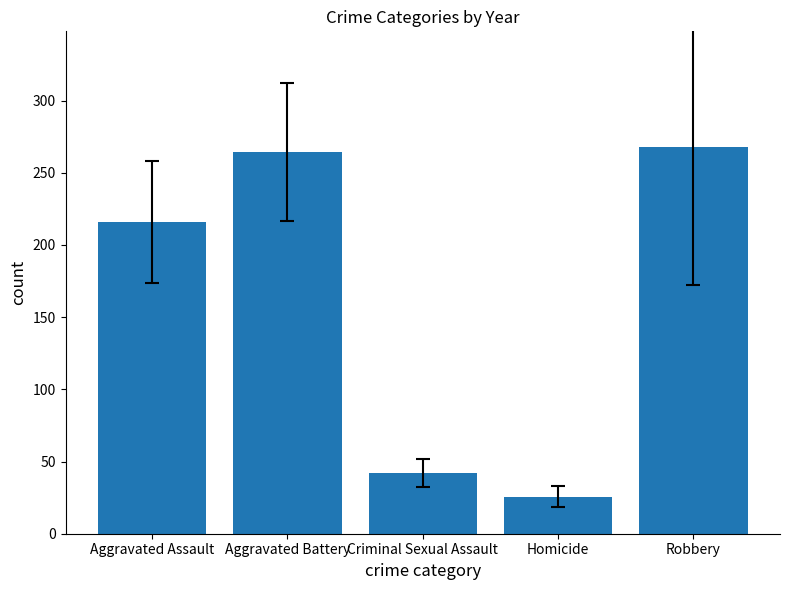

Rank the categories by value from lowest to highest.

Homicide, Criminal Sexual Assault, Aggravated Assault, Aggravated Battery, Robbery